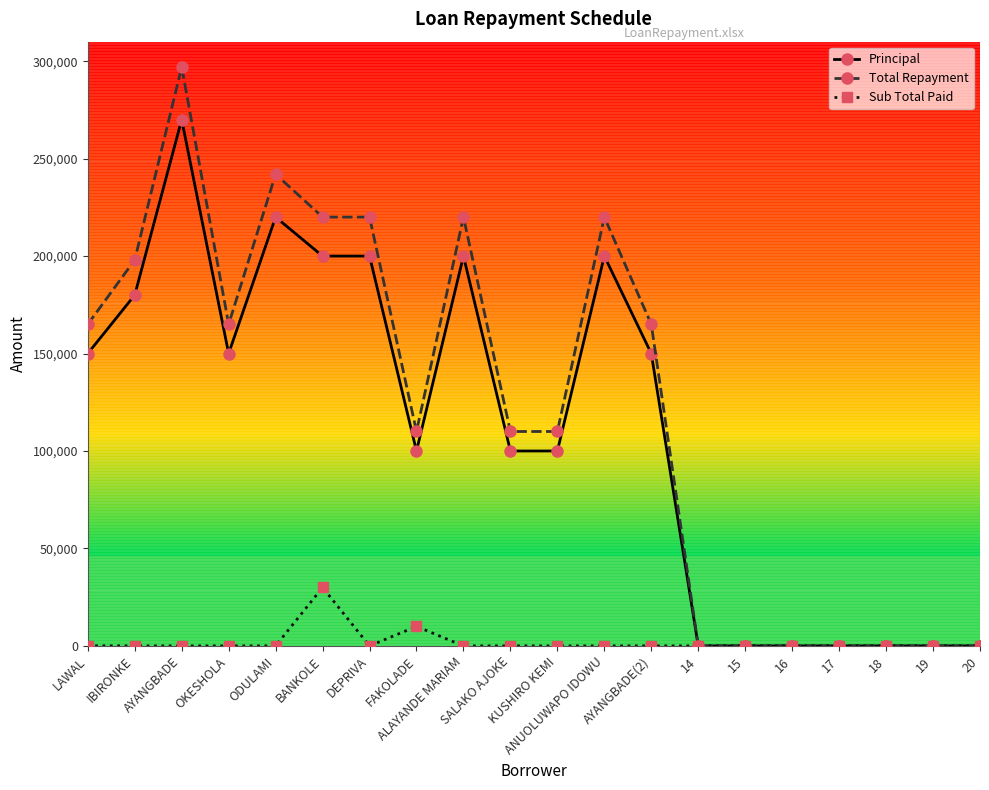

How many lines are shown in the chart?

3